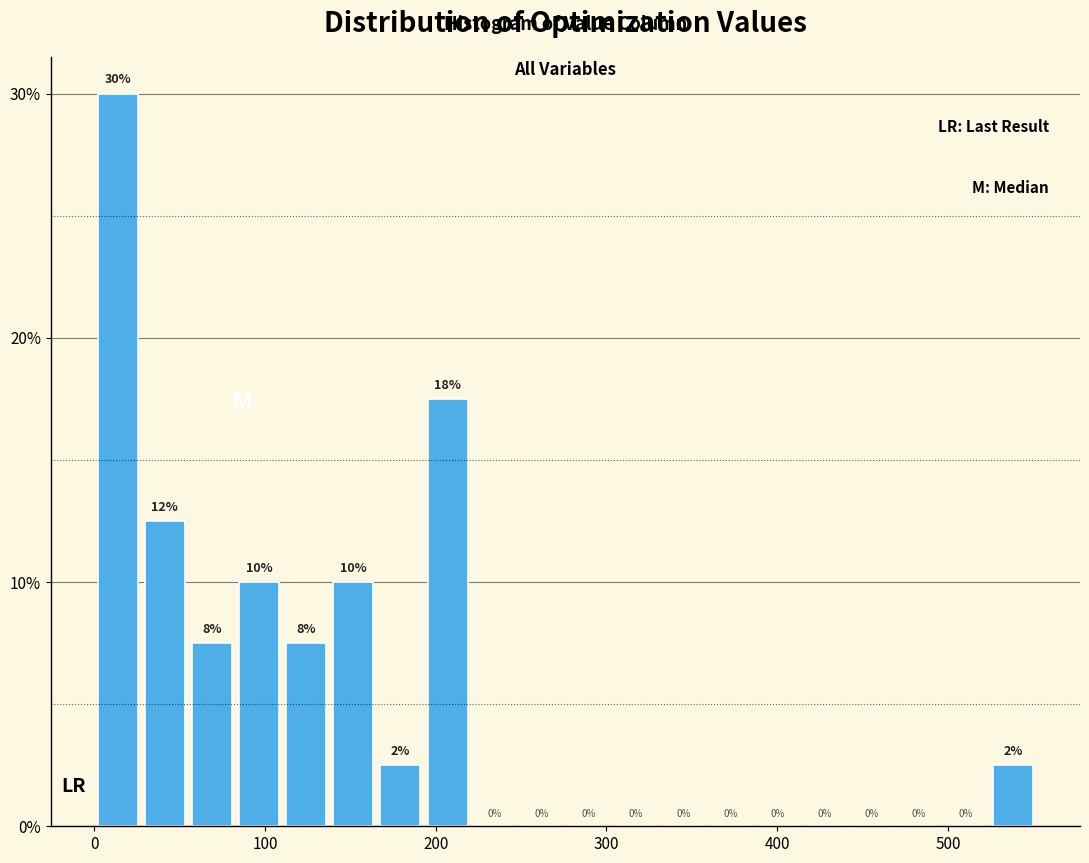

Read against the x-axis, roughly where is the centre of the tallest bar?

10